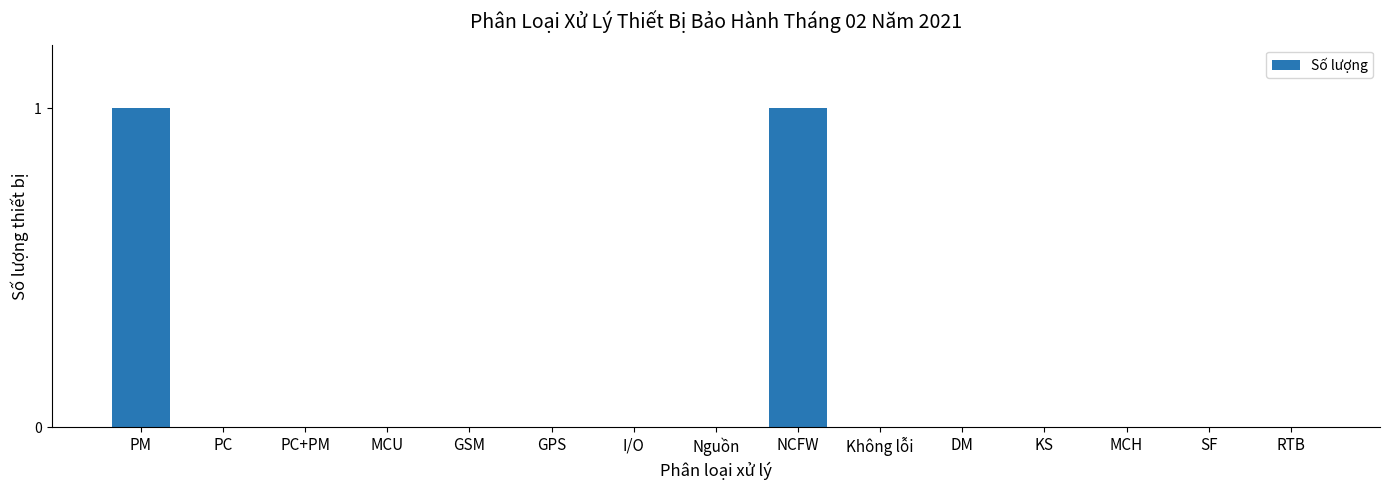

True or false: the data shows 0 at KS.

True